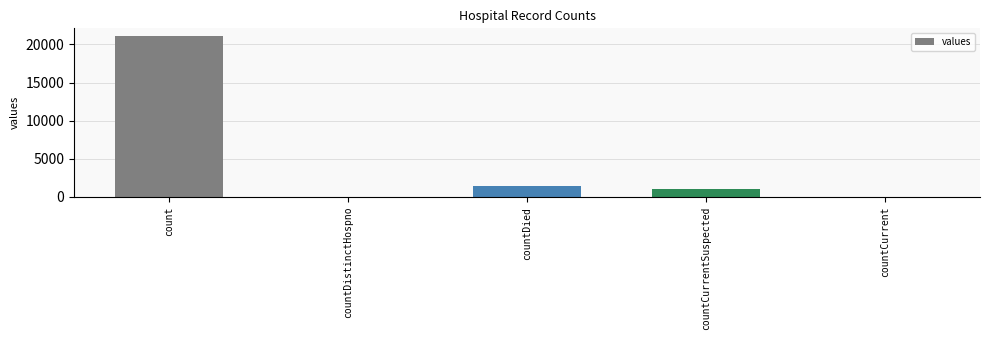

Reading left to right, transcribe all the data shown in this chart.

count=21050	countDistinctHospno=0	countDied=1405	countCurrentSuspected=1006	countCurrent=0